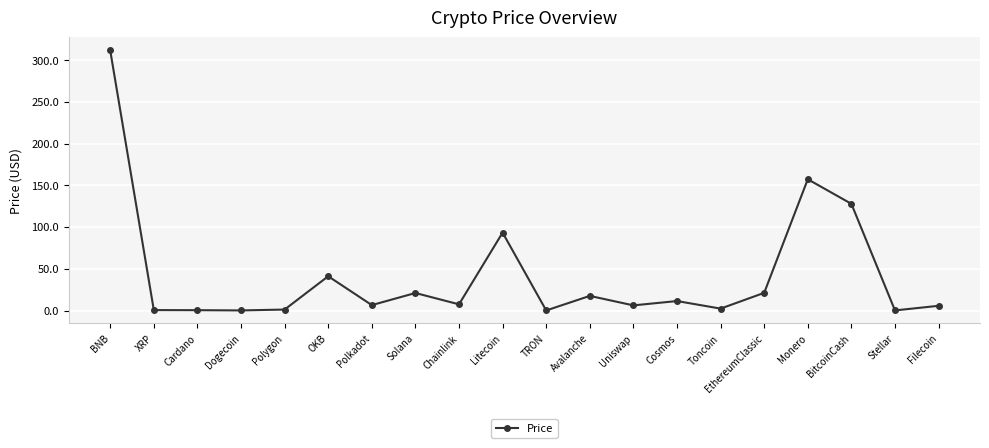

At which label is the value closest to 155?

Monero